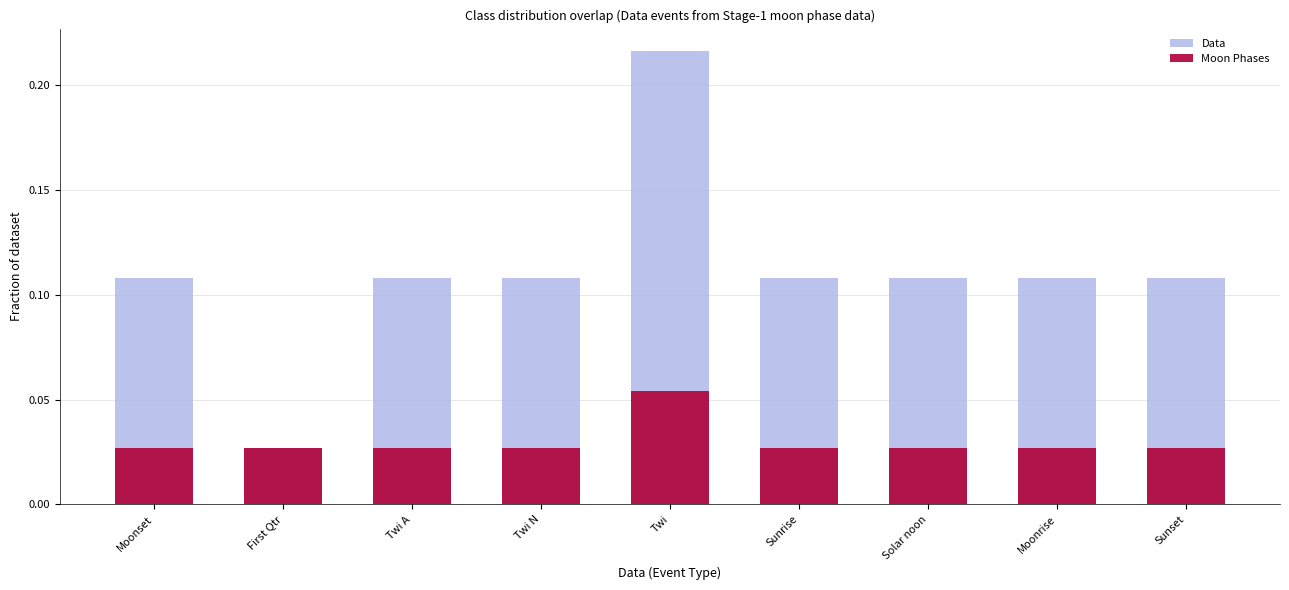

Which series has the largest total across all categories?

Data